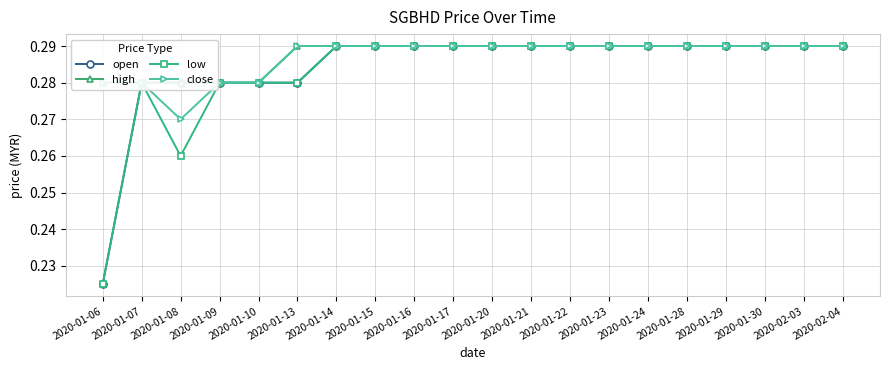

Which series has the largest total across all categories?

high